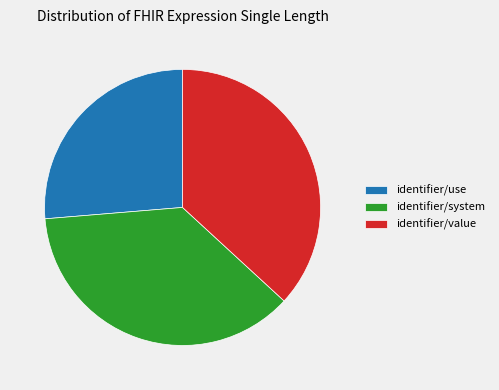

True or false: identifier/system accounts for 42% of the total.

False